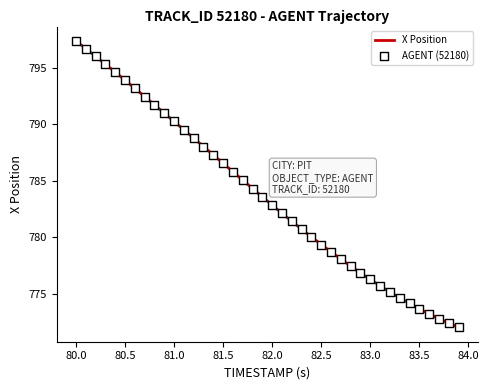

What is the smallest value displayed?

772.0